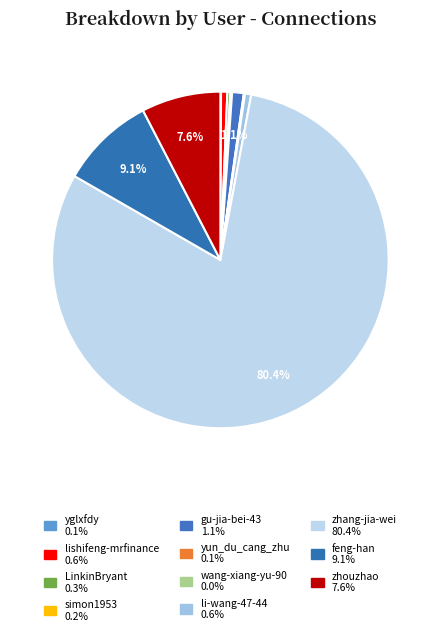

Is it true that zhouzhao is 1% of the pie?

False